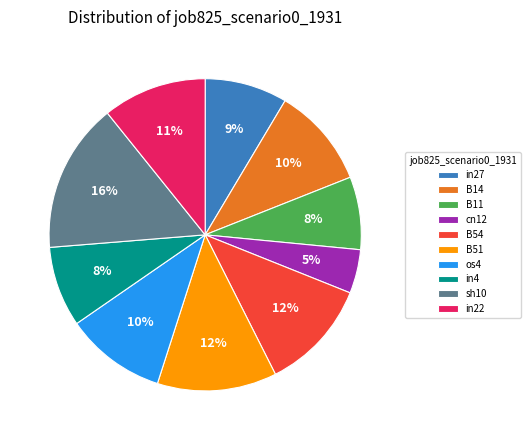

Between B14 and B51, which is larger?

B51